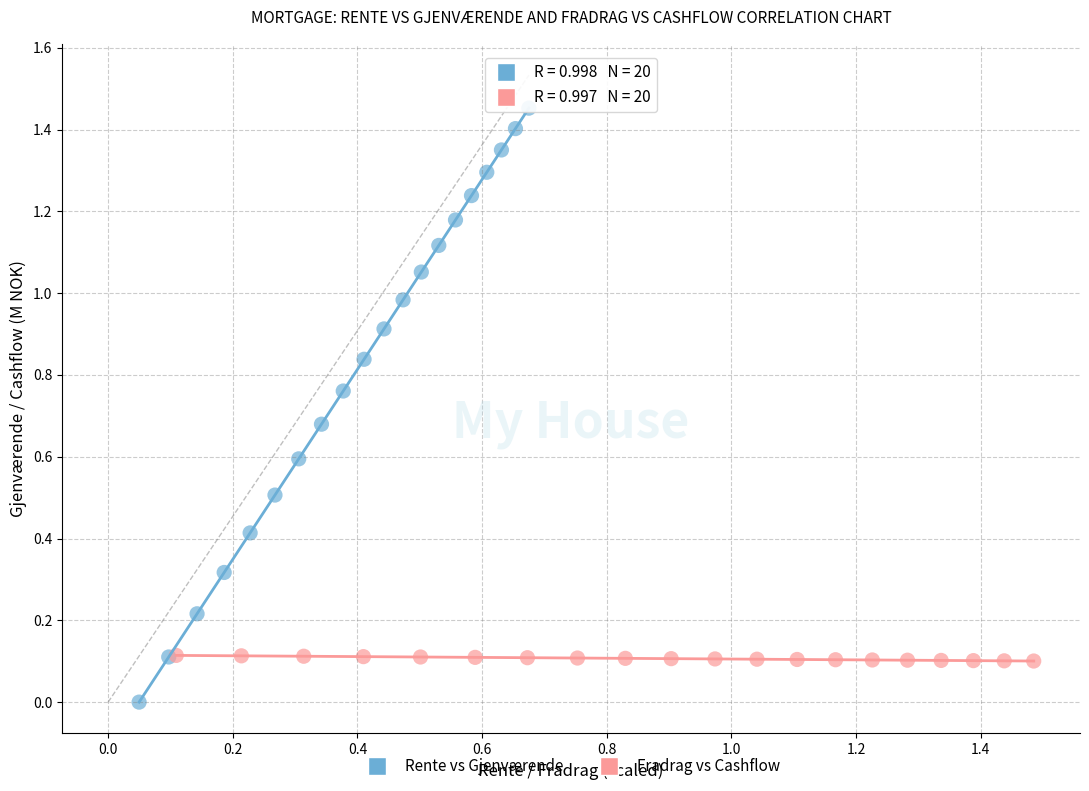

Which series reaches the maximum Y coordinate?

Rente vs Gjenværende